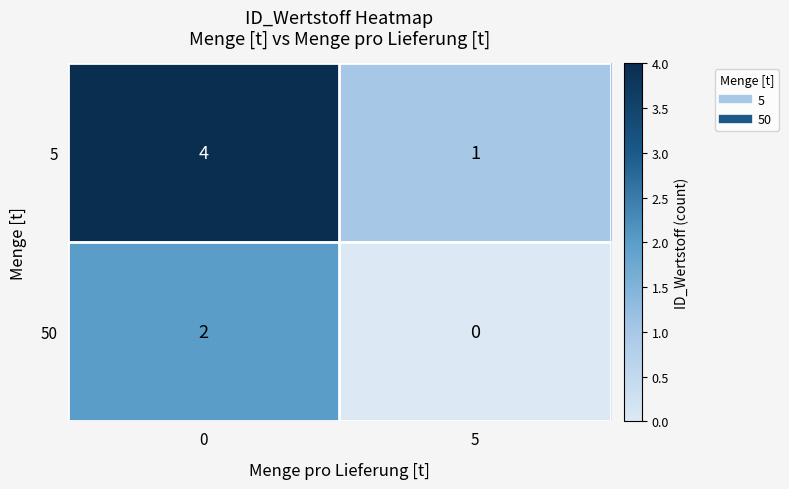

What is the maximum value shown in the chart?

4